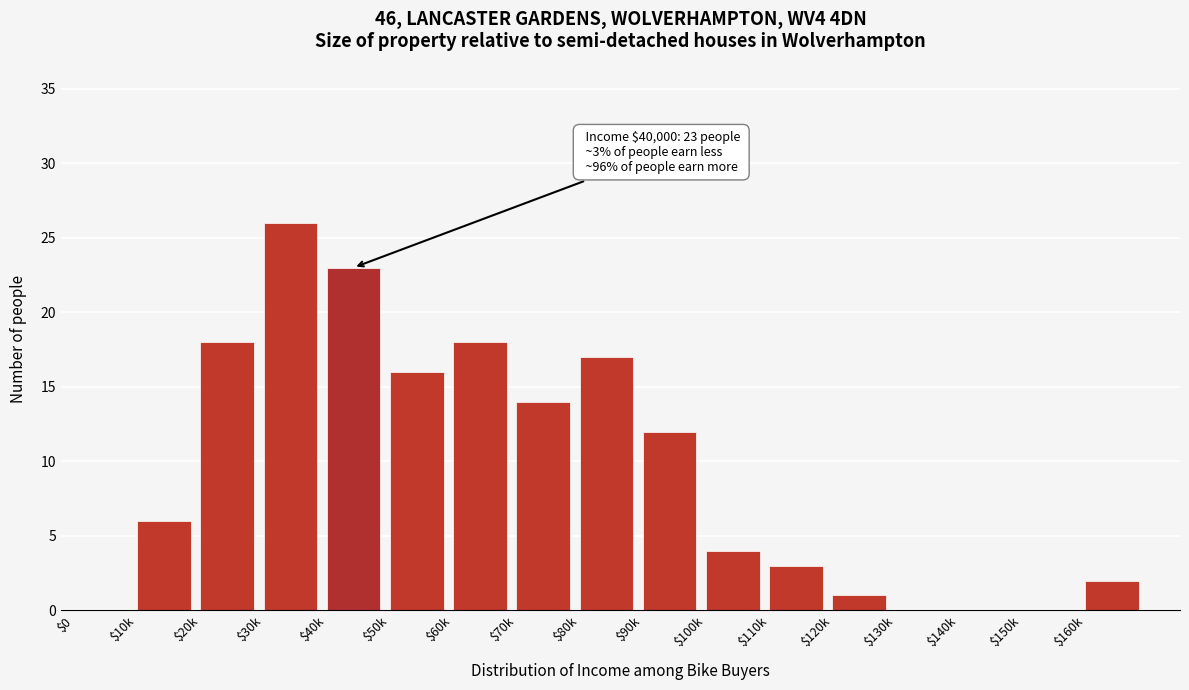

At which category does the chart reach its peak across all series?

$30k